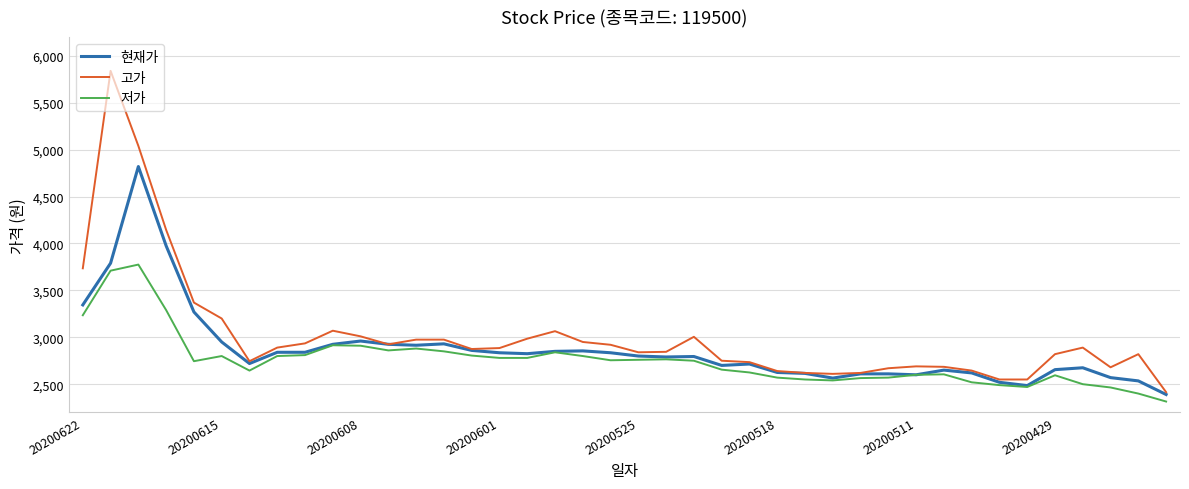

True or false: 고가 has more than 2 interior local peaks.

True